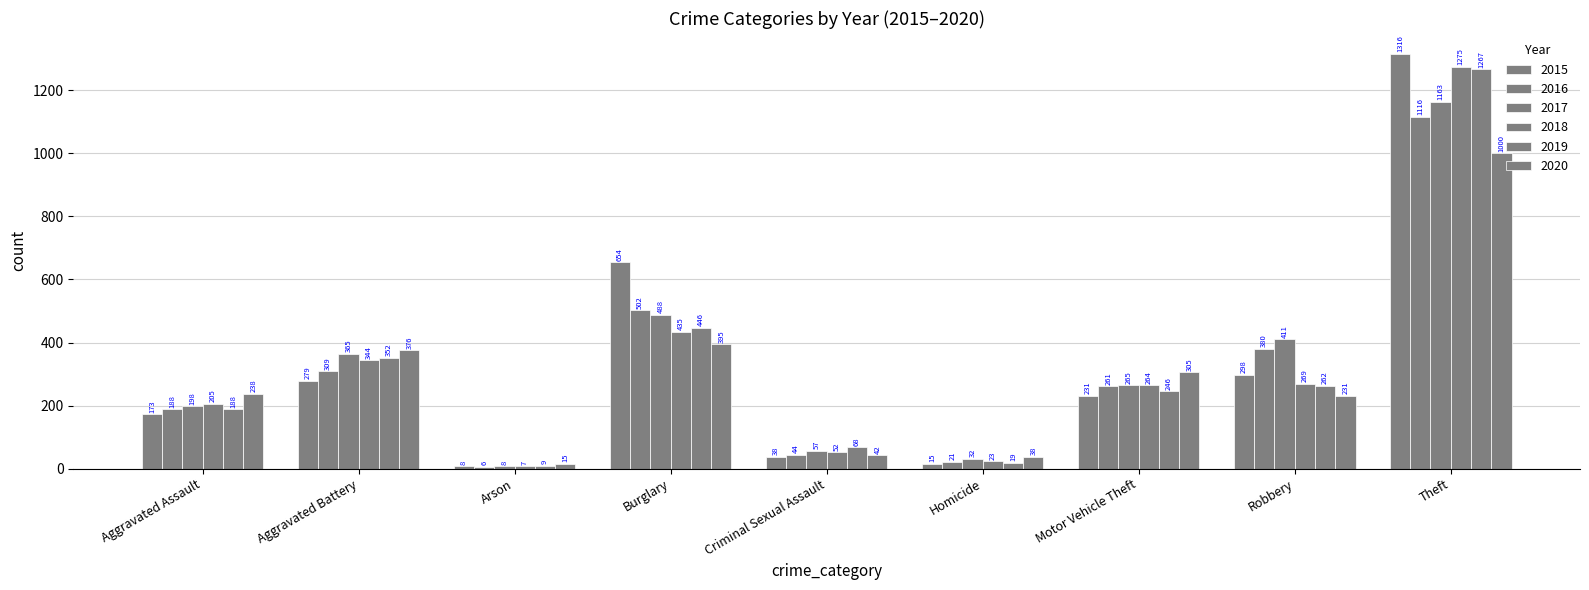

How many data points in 2019 are less than 246?

4